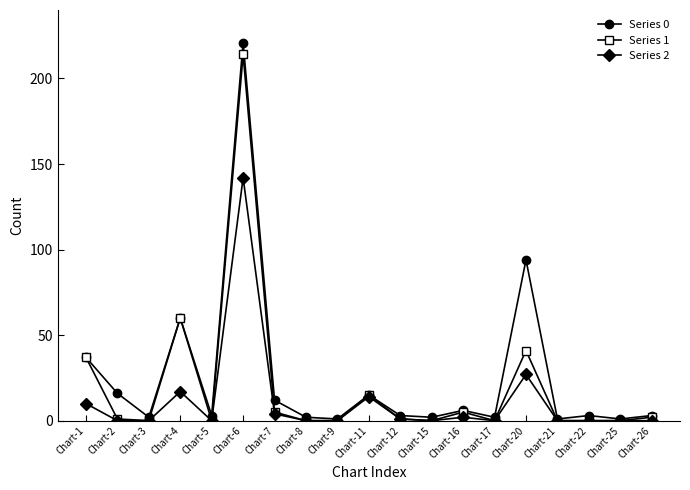

Rank the series by their average value, from lowest to highest.

Series 2, Series 1, Series 0